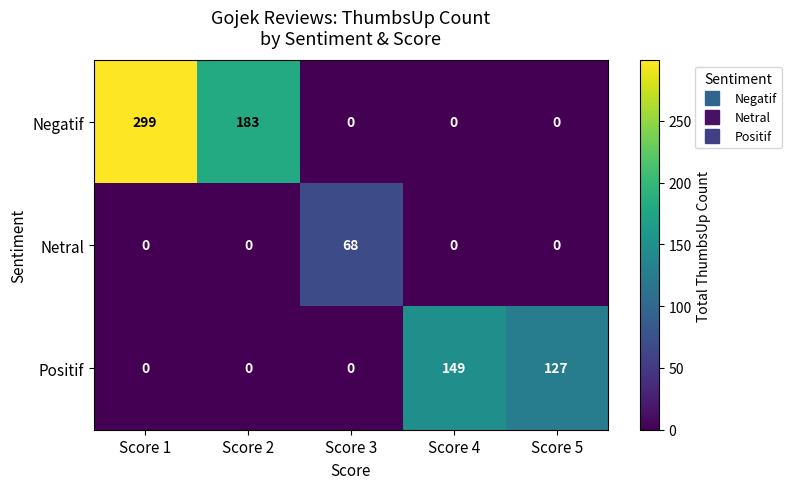

What is the spread (max minus min) of values at Score 5?

127